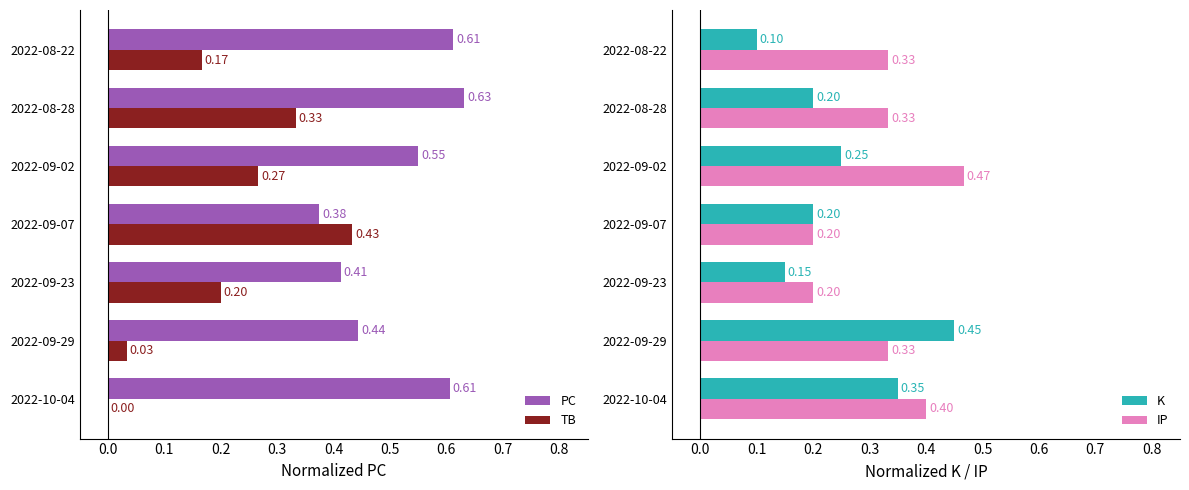

True or false: K has a value of 0.2 at 2022-08-22.

False